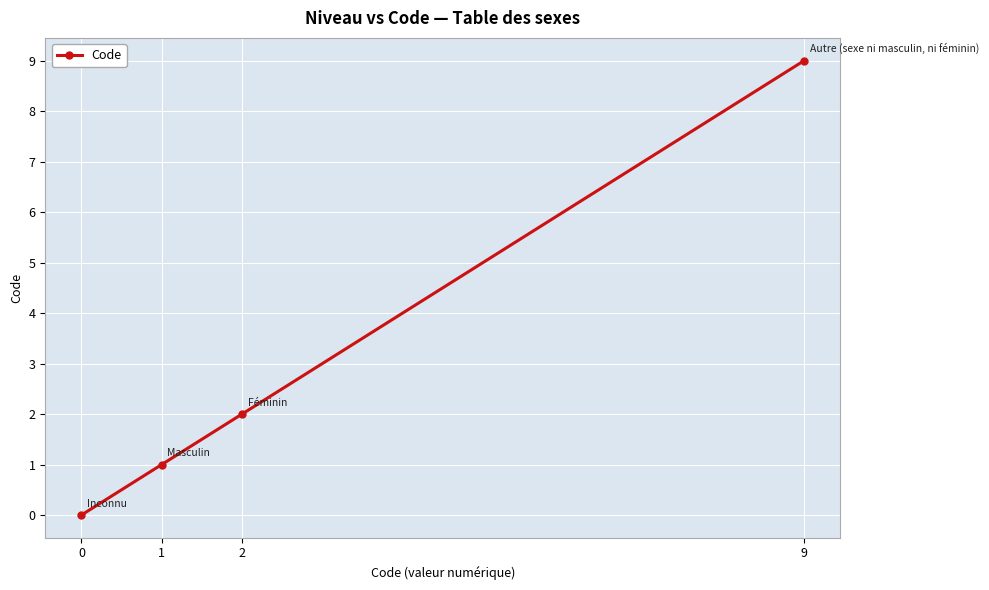

What is the value of the 3rd point from the left?

2